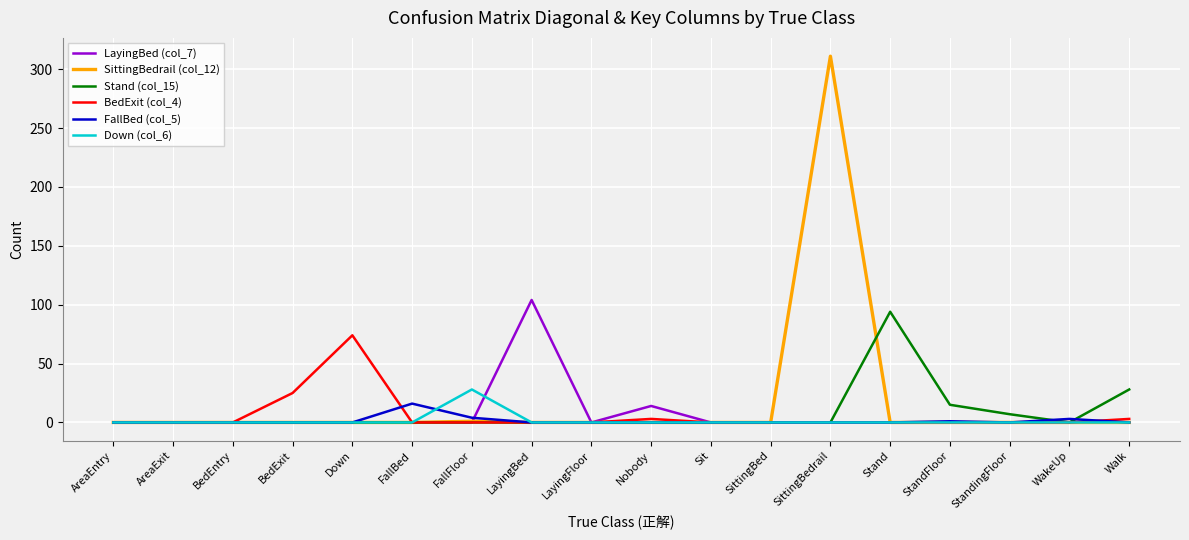

True or false: Stand (col_15) and FallBed (col_5) cross at least once.

True